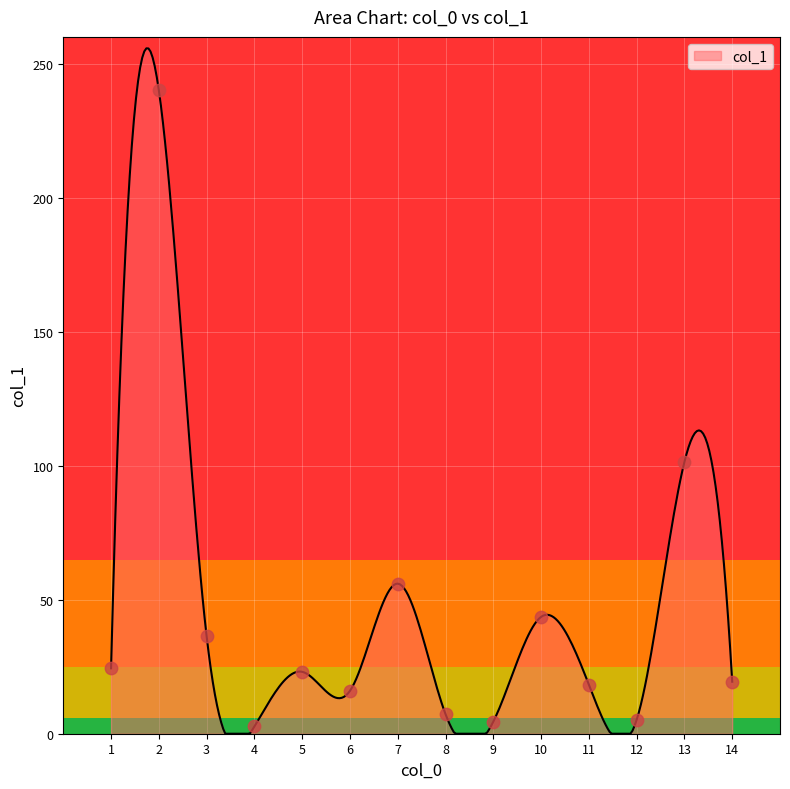

What is the difference between the maximum and minimum values?

255.7